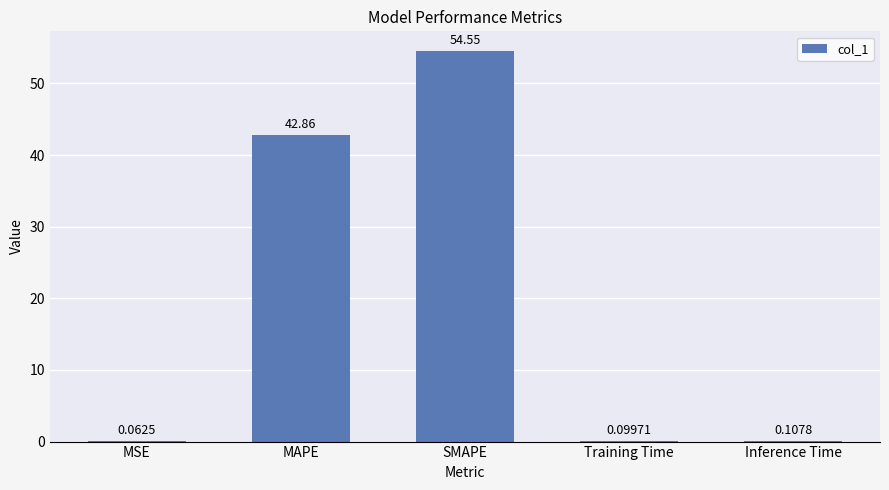

At which category does the chart reach its peak across all series?

SMAPE